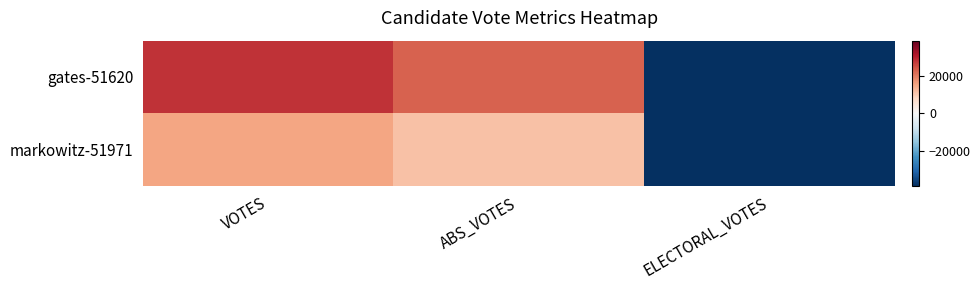

What is the greatest value displayed?

28001.8